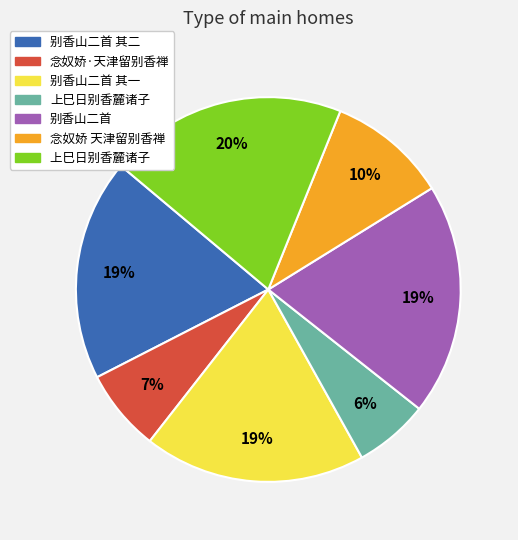

To the nearest percent, what is the average slice percentage?

14%